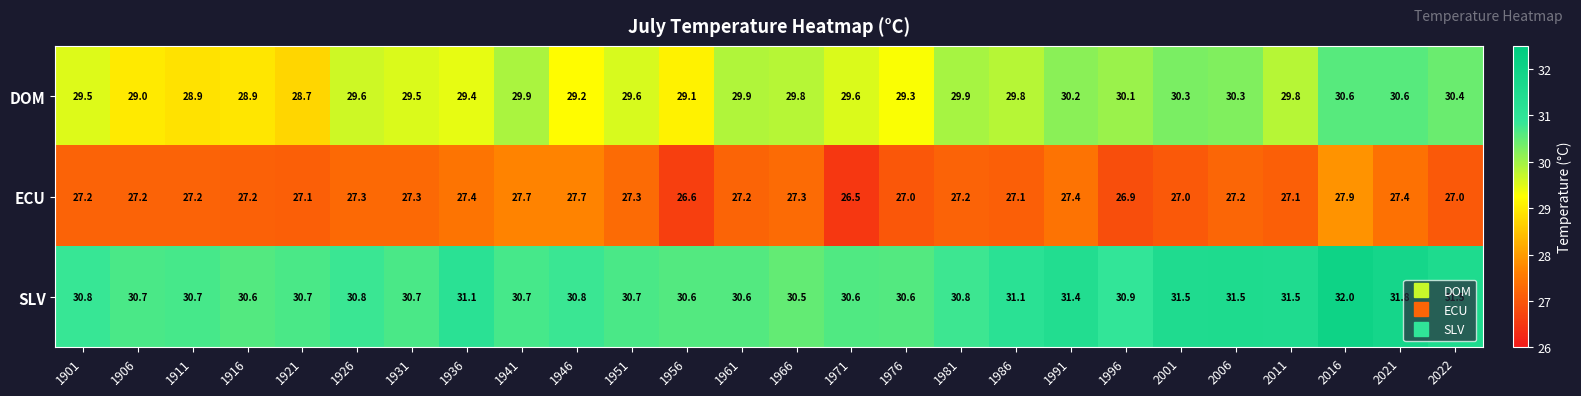

Which series has the largest total across all categories?

SLV